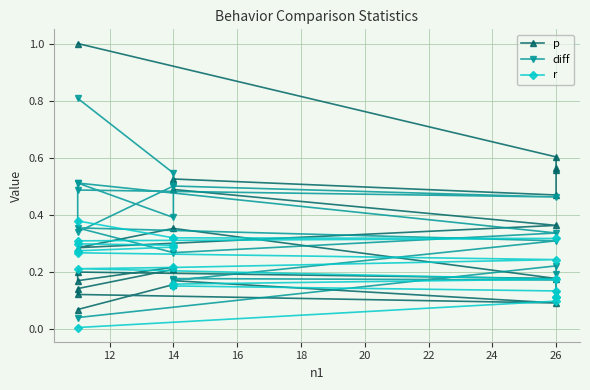

True or false: r has a value of 0.3 at 14.

True